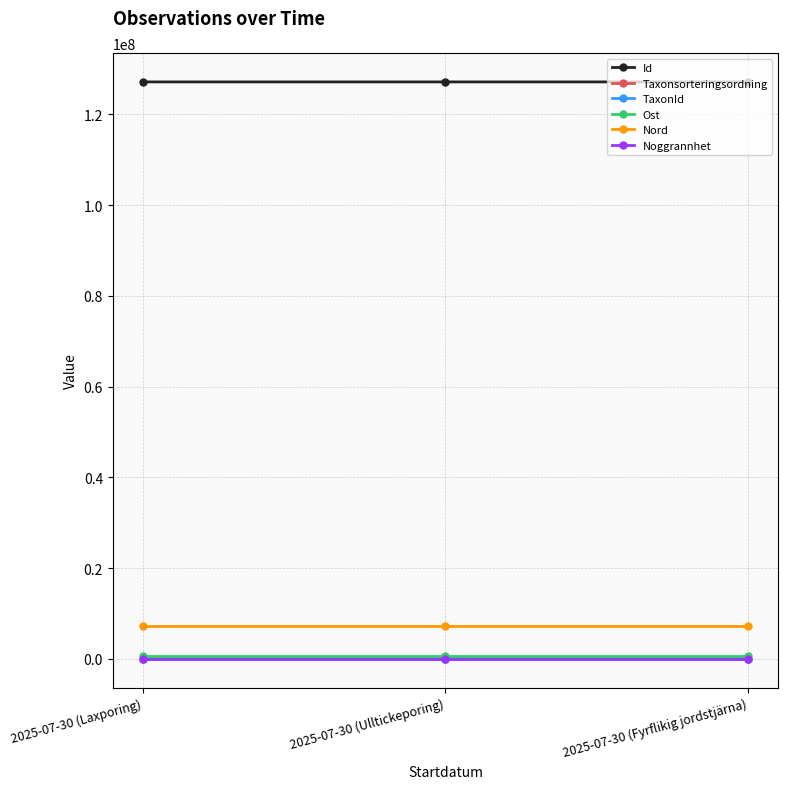

What is the lowest value of the Id series?

127127521